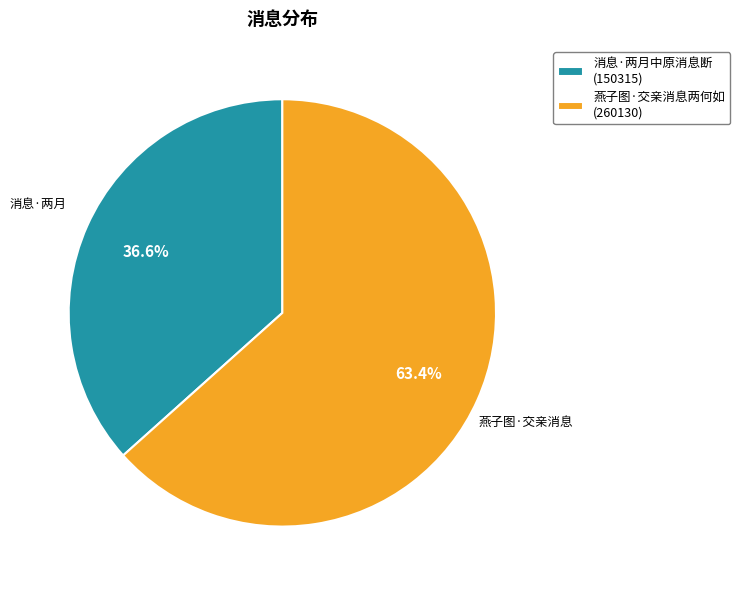

What percentage is the 消息·两月中原消息断 slice, to the nearest percent?

37%